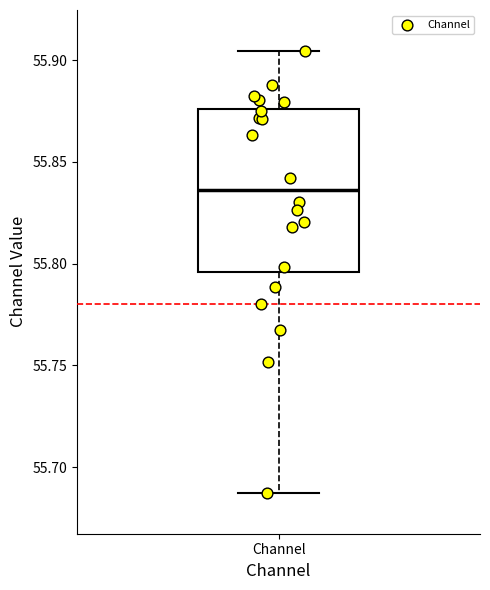

Read this box plot against the y-axis: the position of the median line, the range covered by the box, and the ends of both whiskers. The values are not printed on the chart, so give them approximately, as read against the axis.

median 55.835, box 55.795 to 55.875, whiskers 55.685 to 55.905